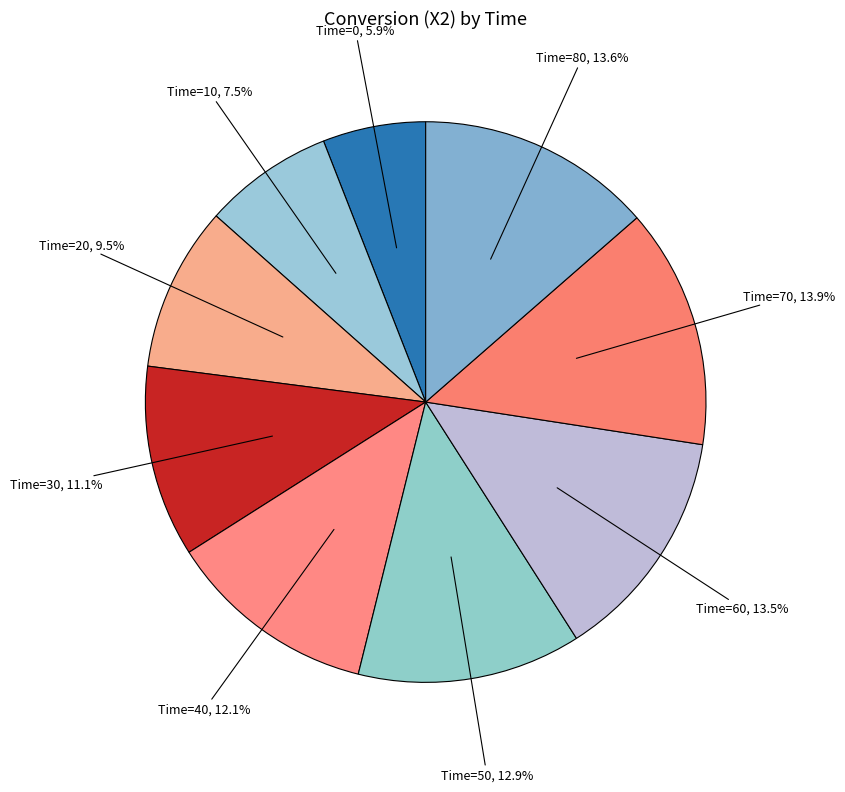

Count the number of slices in the pie.

9